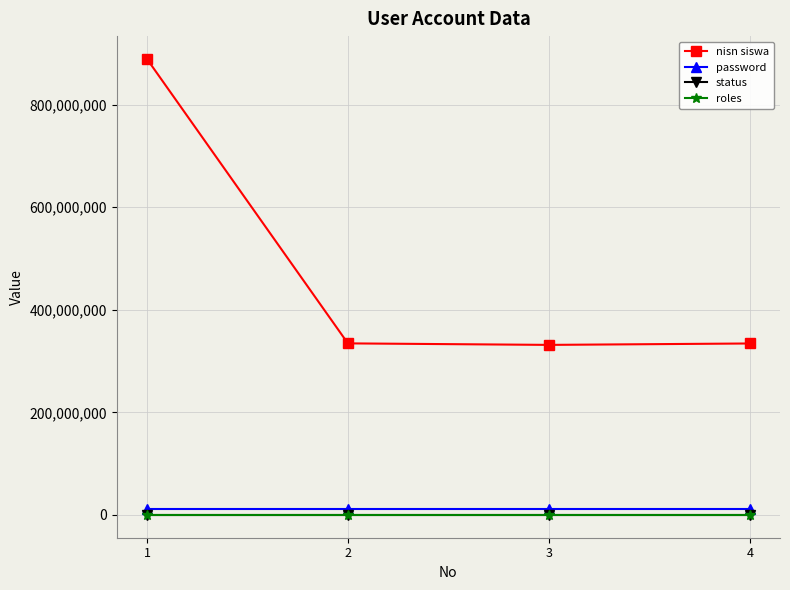

Which series has the widest spread of values?

nisn siswa